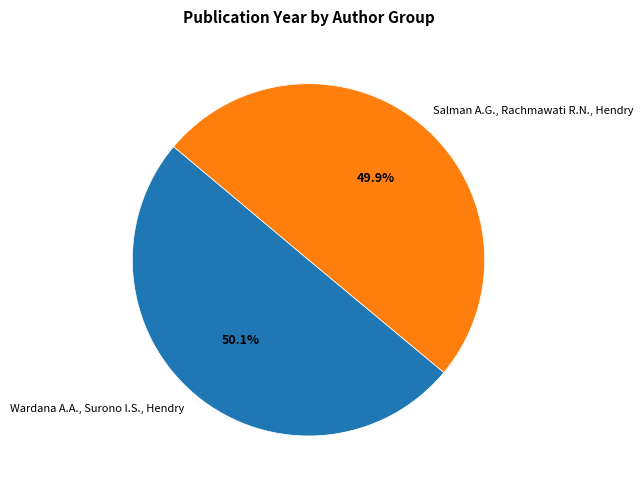

To the nearest percent, what portion does Wardana A.A., Surono I.S., Hendry represent?

50%